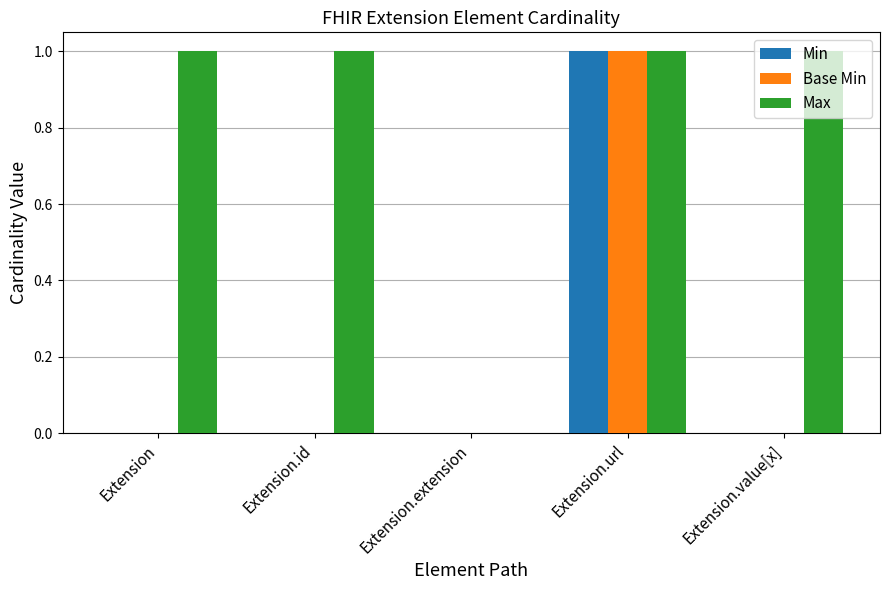

How many groups of bars are there?

5